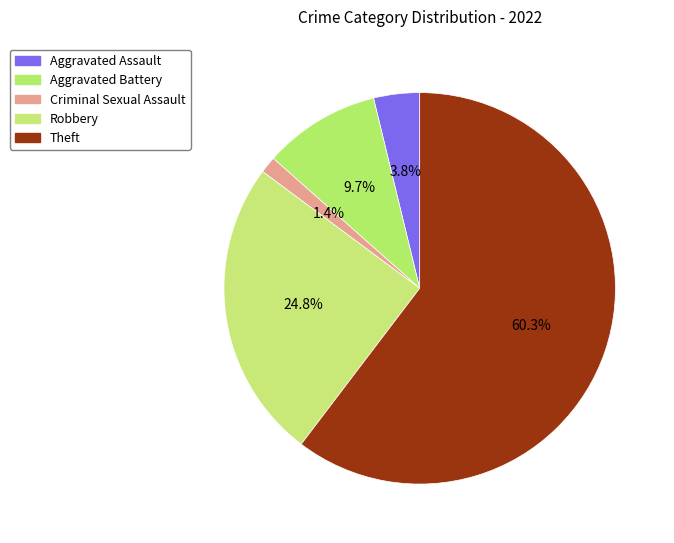

How many slices are in this pie chart?

5